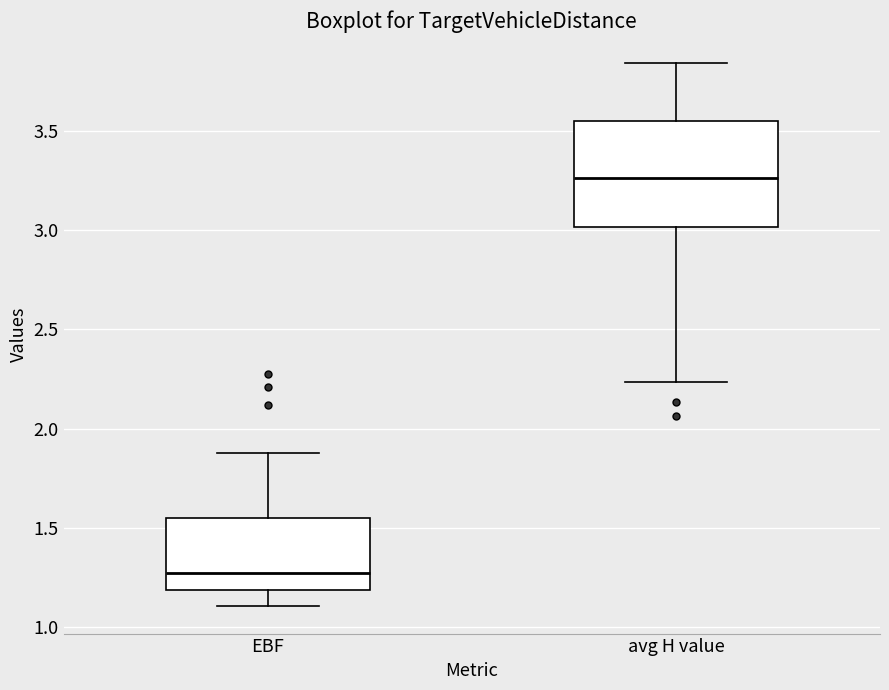

Comparing the boxes themselves (not the whiskers), which one is the tallest?

avg H value